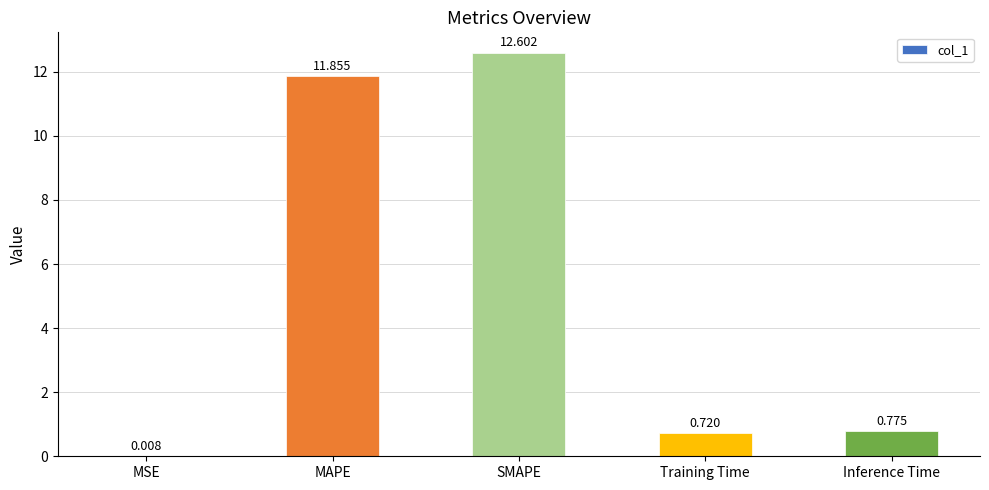

Between MAPE and MSE, which is larger?

MAPE